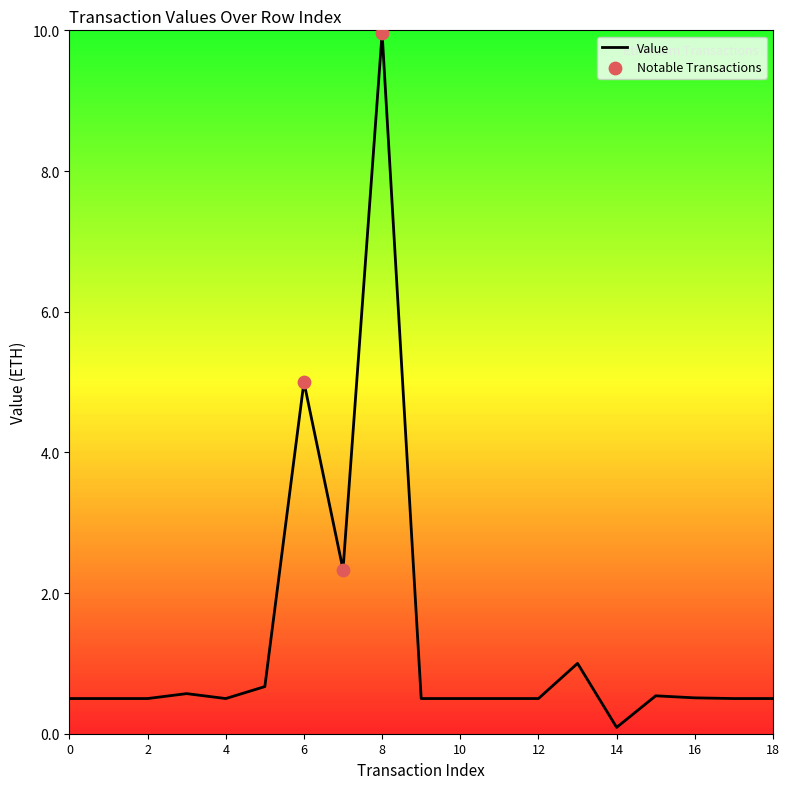

What is the greatest value displayed?

10.0